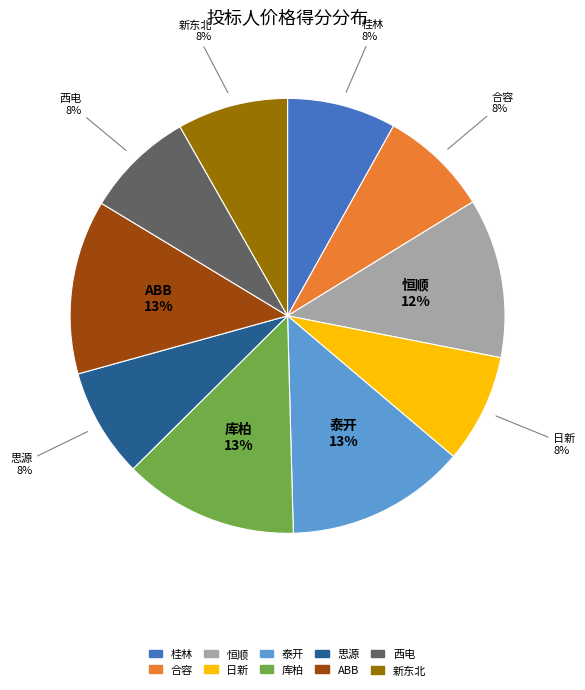

Does any single category account for the majority?

No